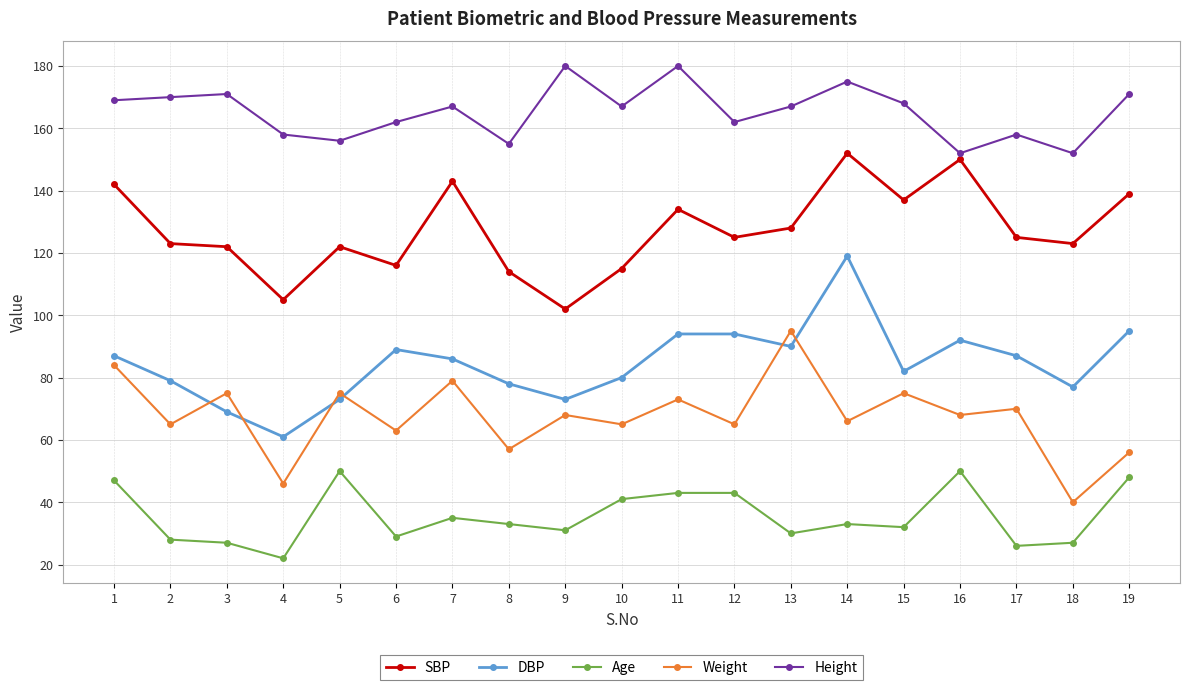

At which category is the sum across all series the highest?

14